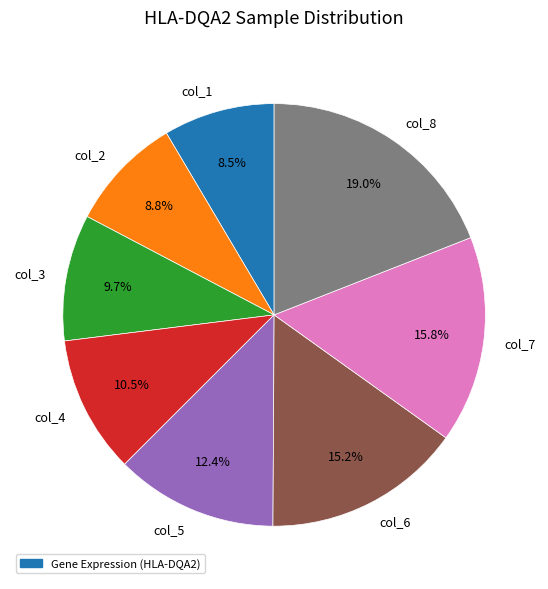

Is the sum of col_8 and col_5 greater than half?

No